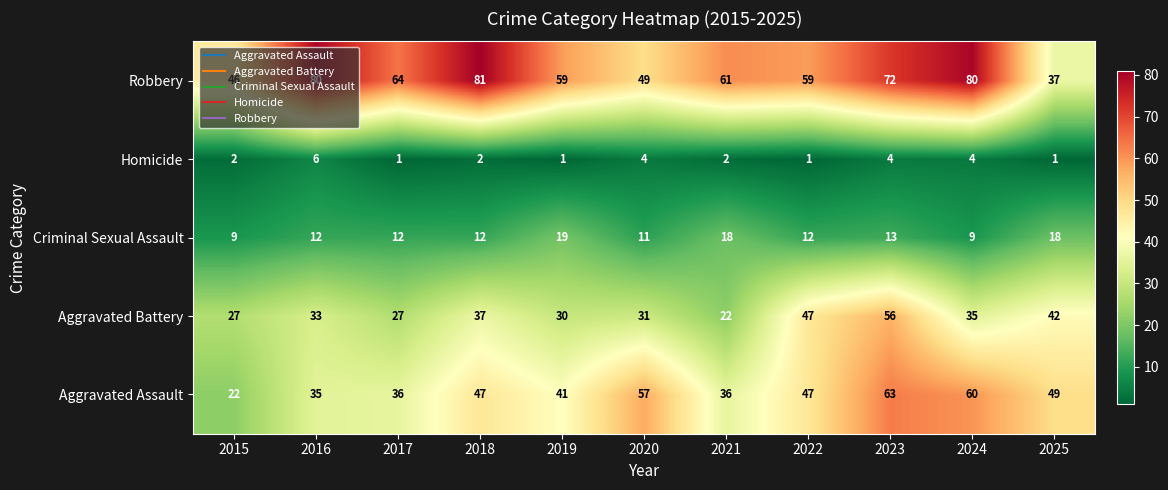

What is the difference between the maximum and second lowest values in the Aggravated Battery series?

29